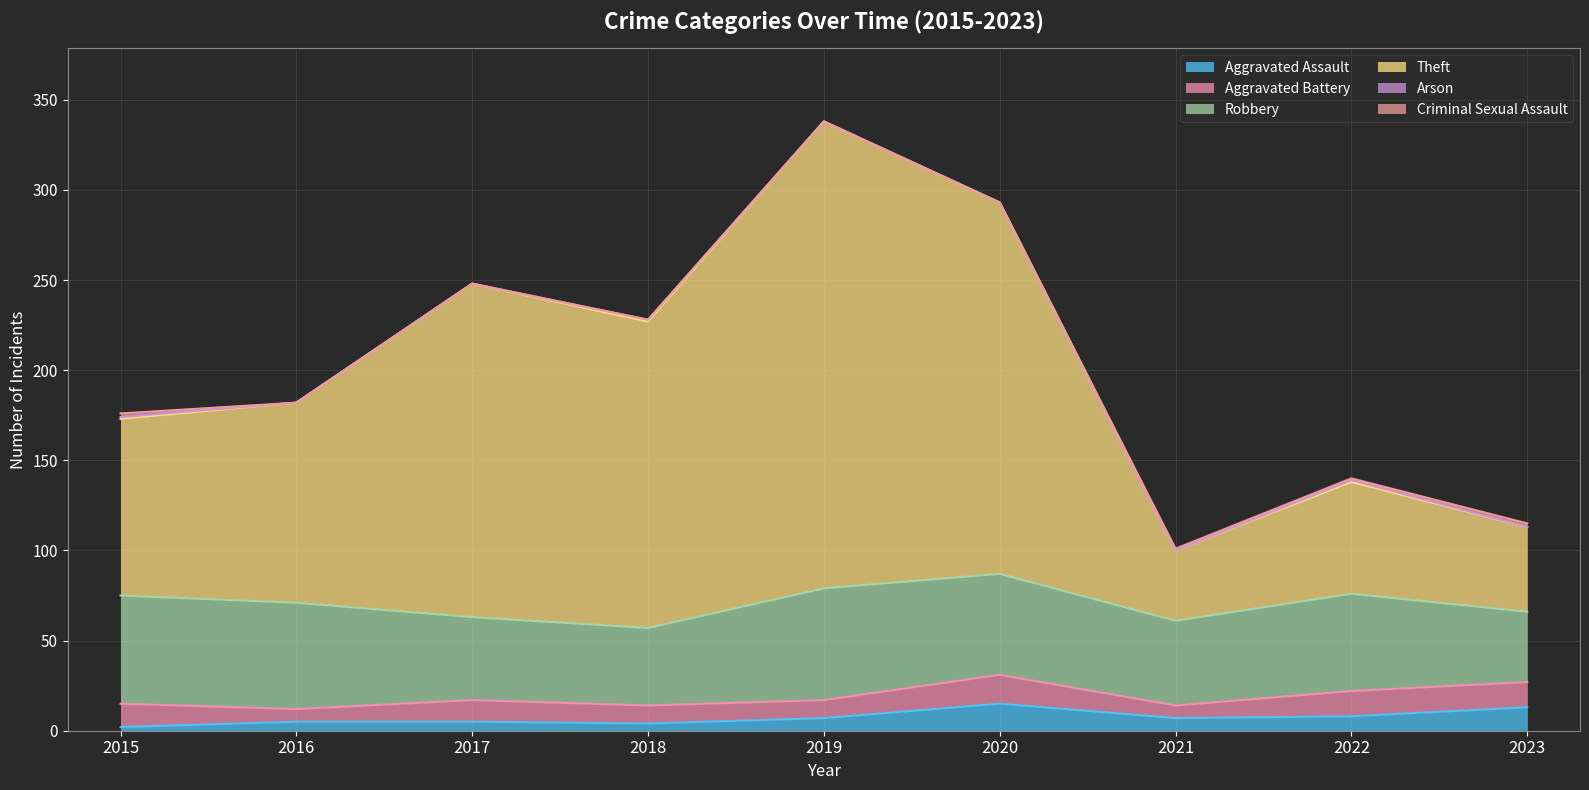

What is the difference between the maximum and minimum values in the Aggravated Assault series?

13